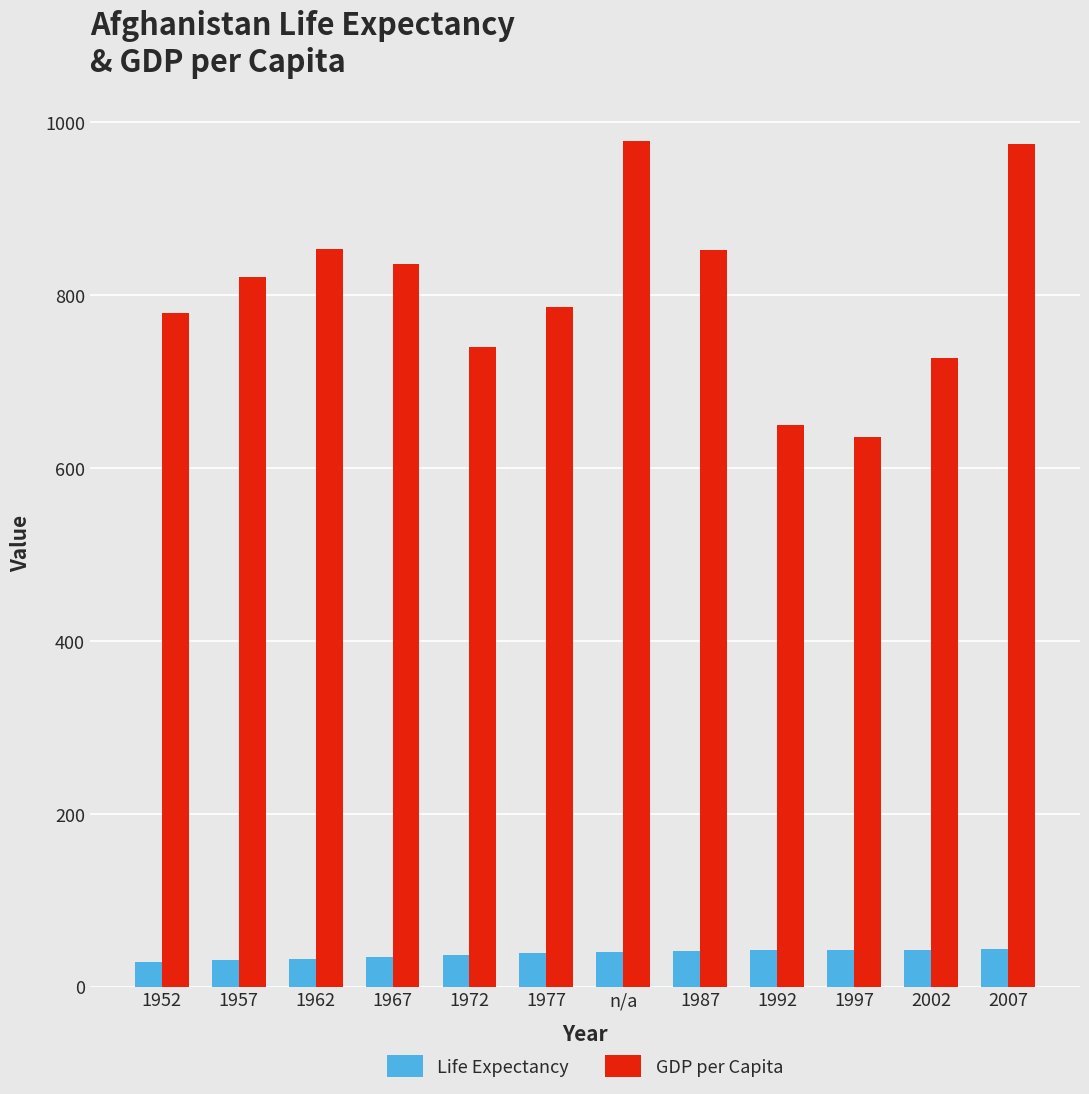

What is the sum of the GDP per Capita values at 1952 and 1977?

1565.6